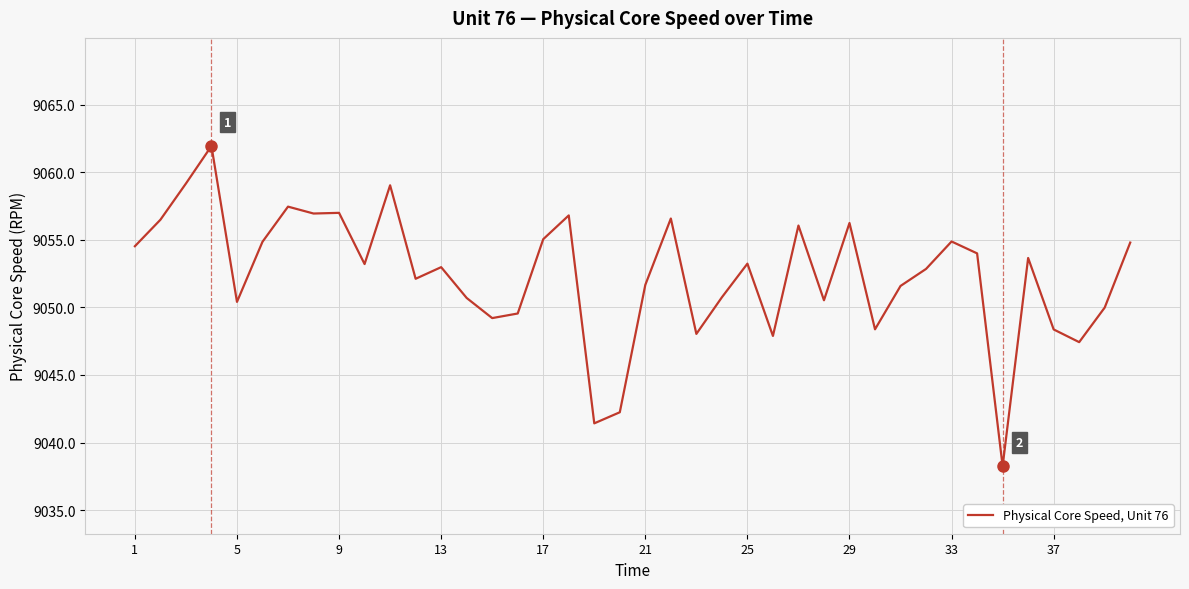

What is the difference between the maximum and minimum values?

23.7